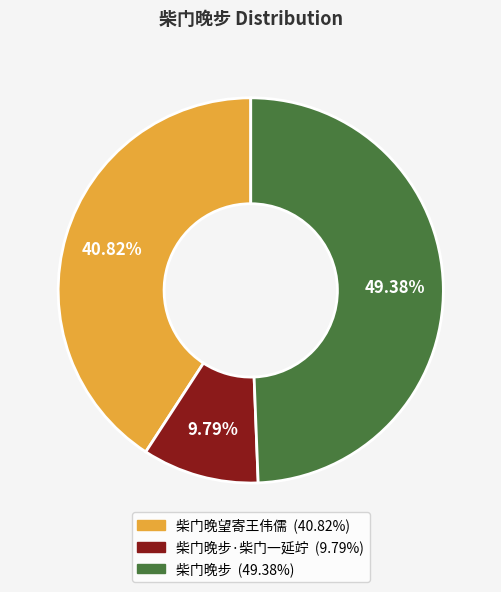

Is there a majority slice in this chart?

No